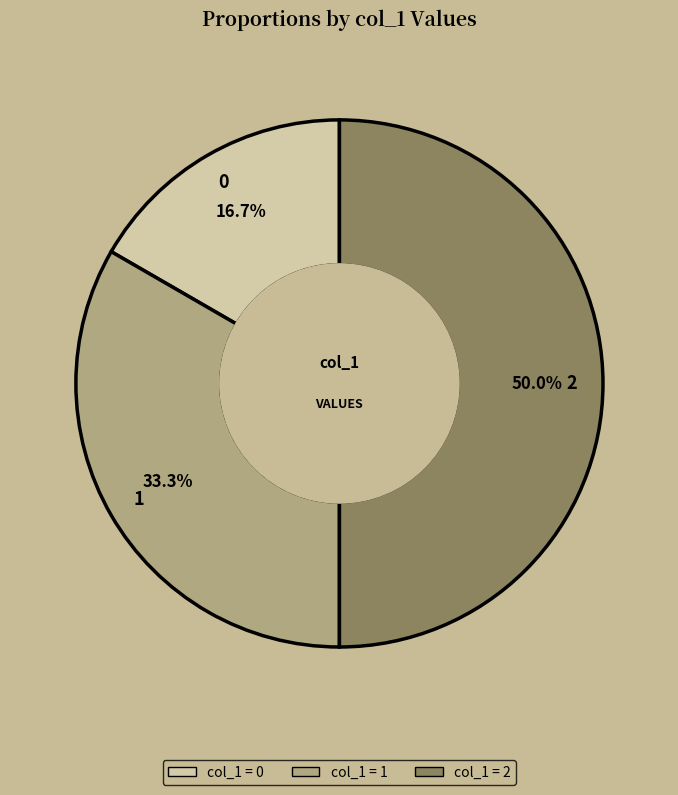

What is the largest slice in the pie chart?

2